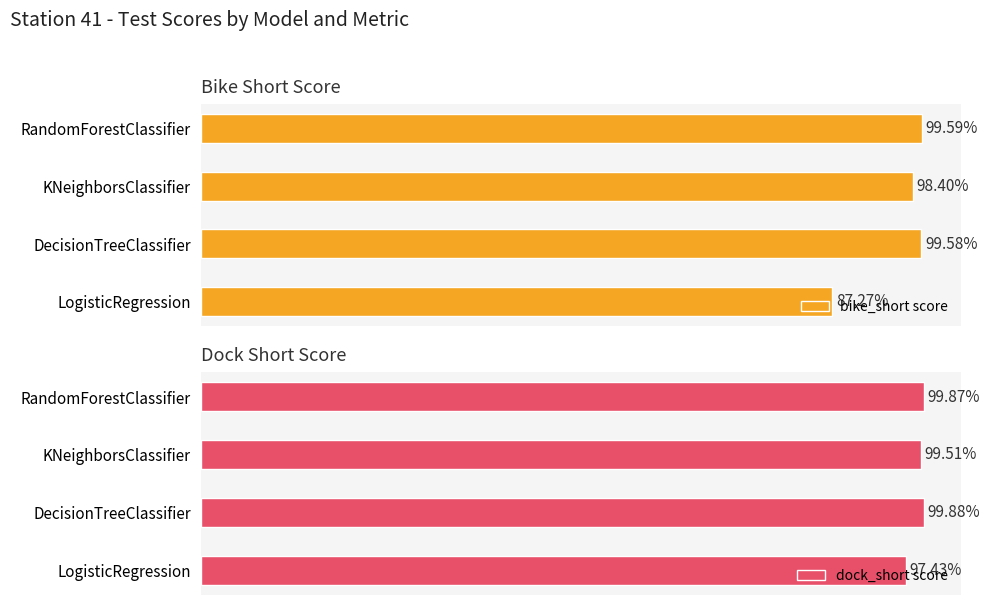

List the series in order of their peak value, highest first.

dock_short score, bike_short score